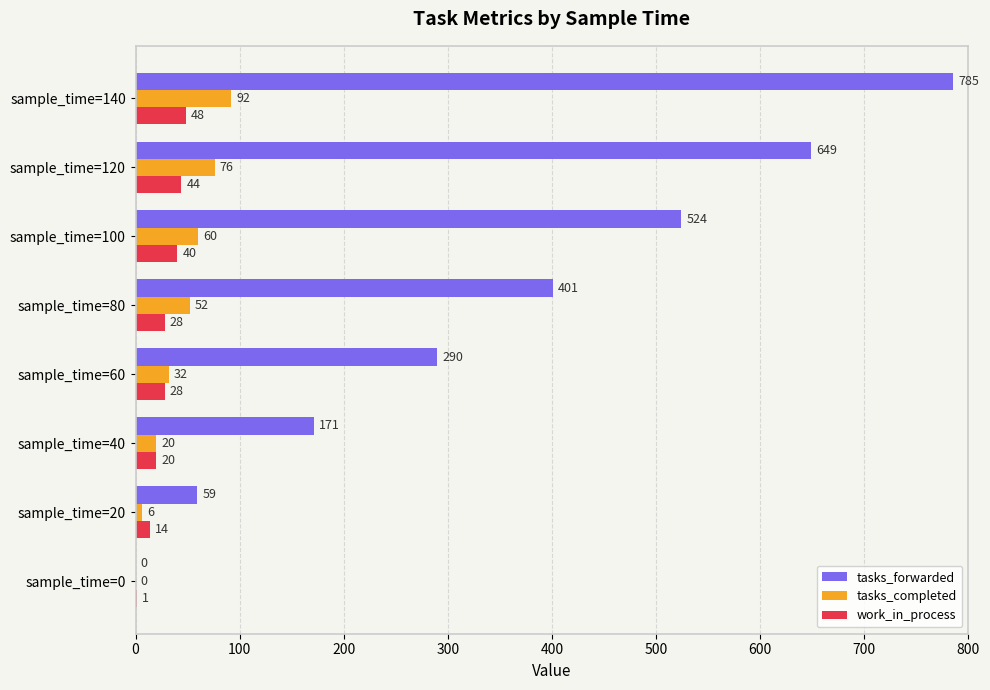

Between sample_time=0 and sample_time=60, which series saw the biggest shift?

tasks_forwarded